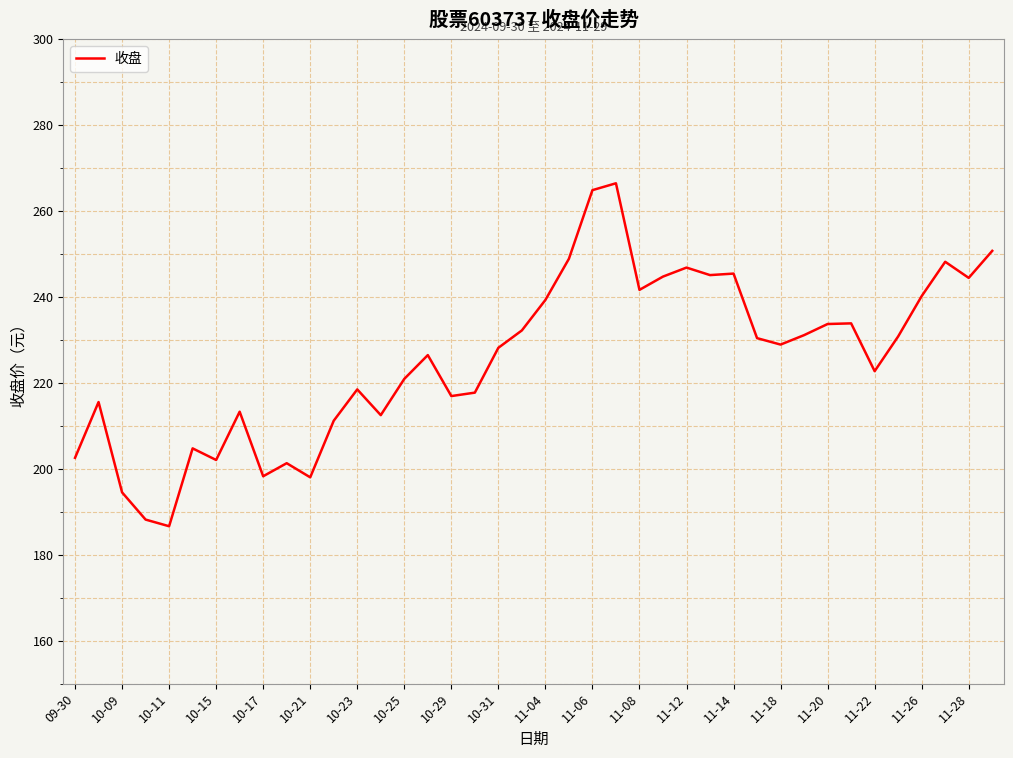

What is the maximum value shown in the chart?

266.5